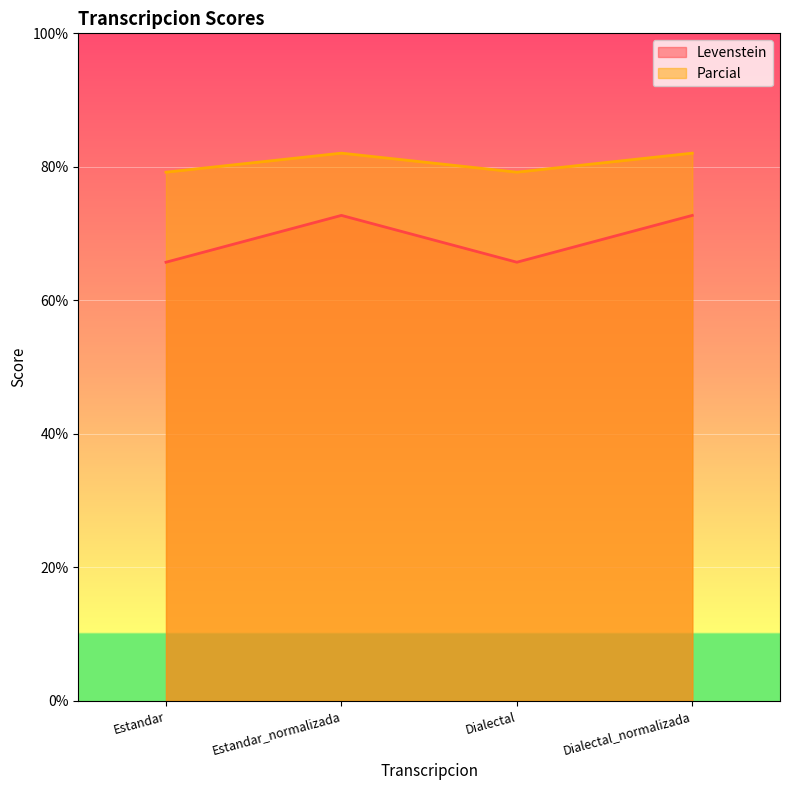

What is the average value of the Parcial series?

80.6